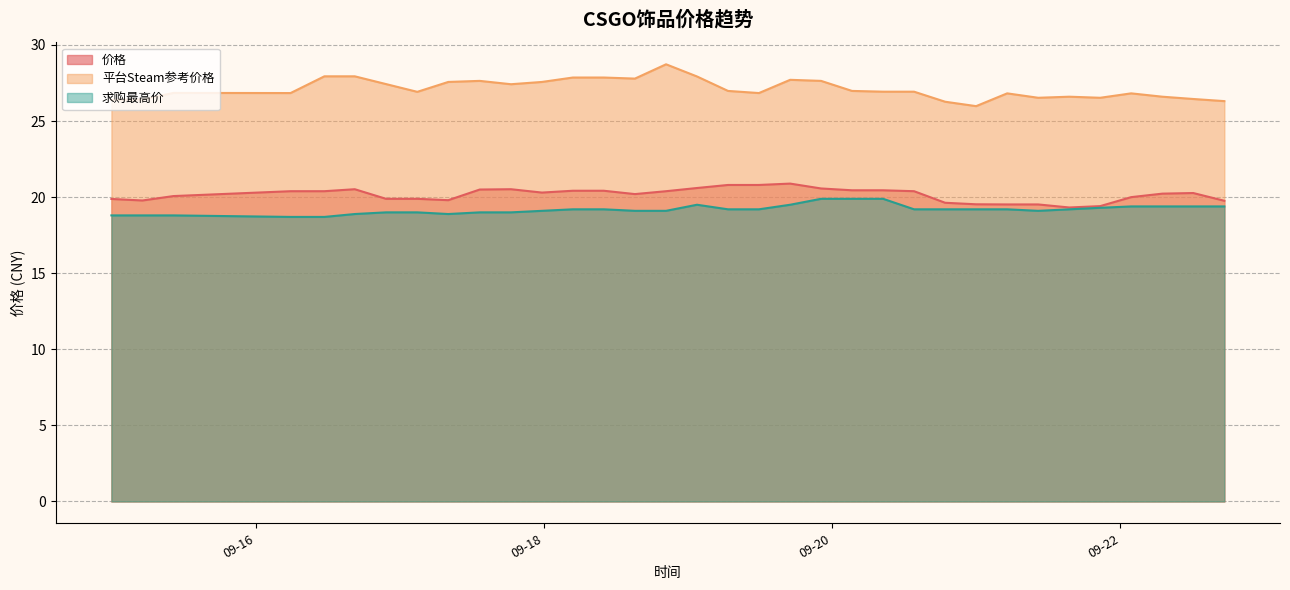

True or false: 价格 and 求购最高价 cross at least once.

False